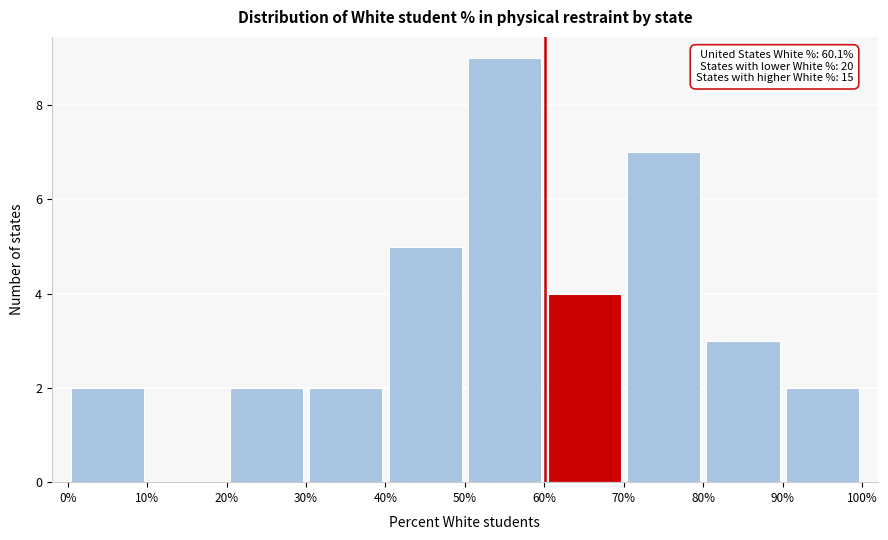

Over which range of the x-axis is the bar tallest?

50% to 60%